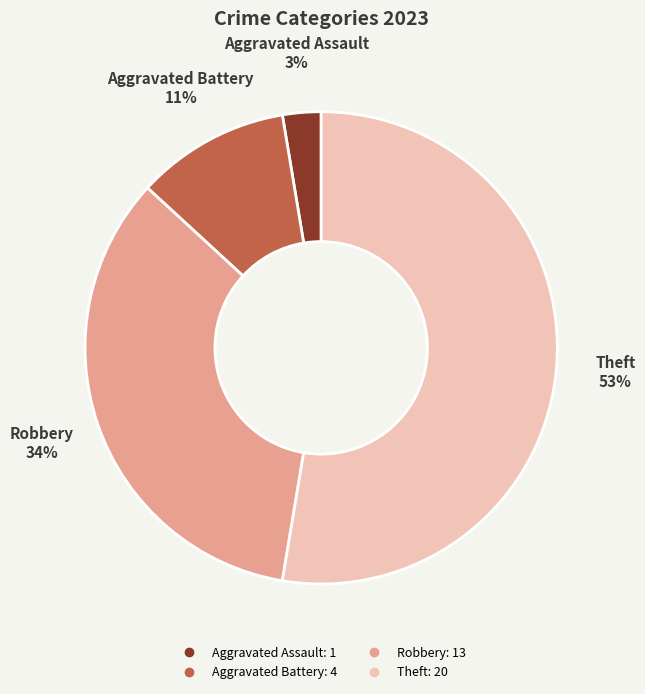

How many slices are in this pie chart?

4